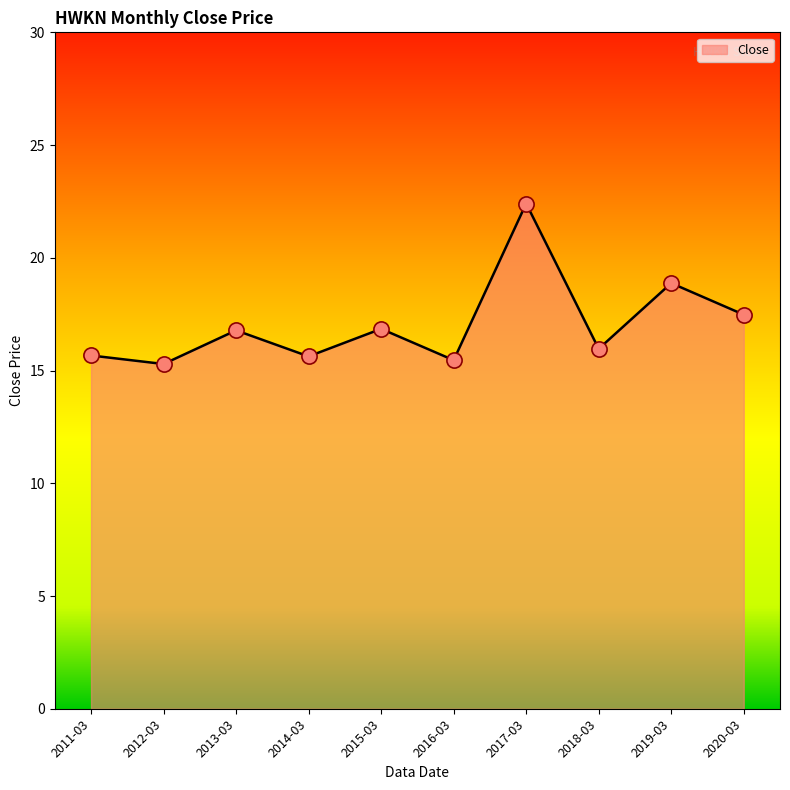

What is the change in value from 2013-03 to 2020-03?

+0.7